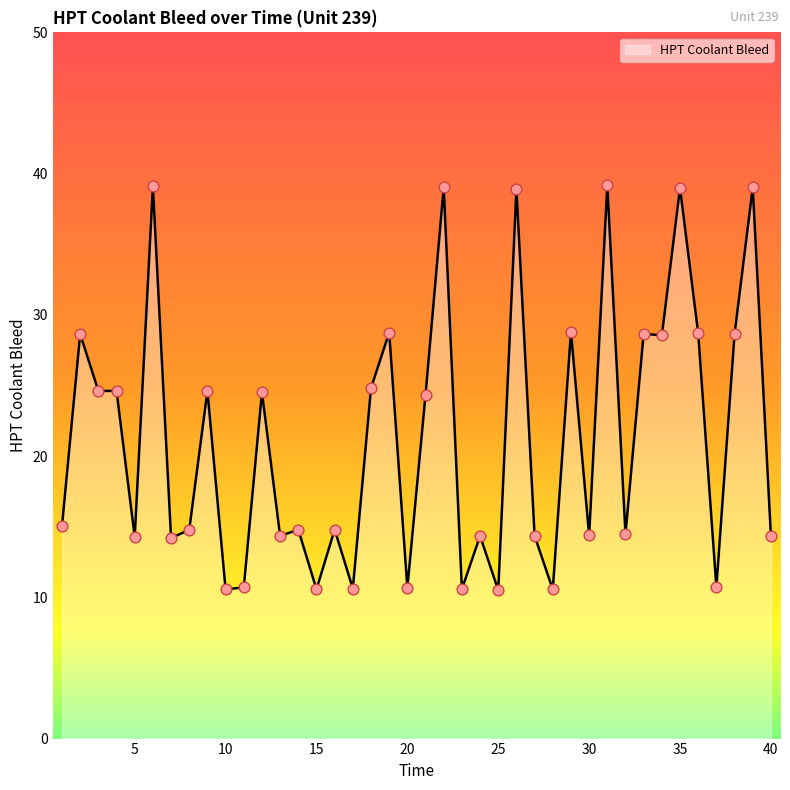

What is the difference between the maximum and minimum values?

28.7